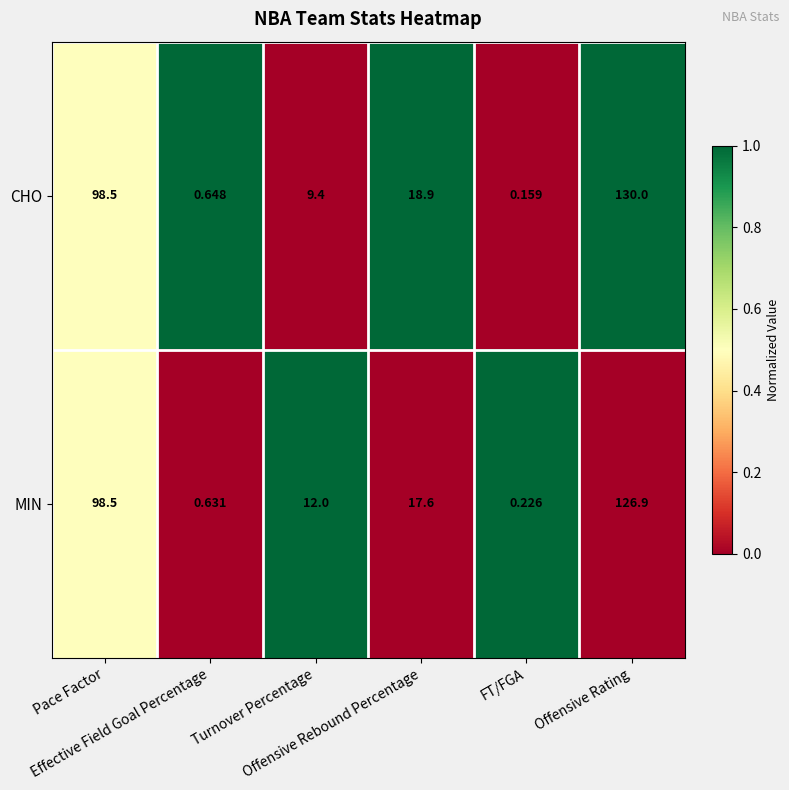

Which series has the largest total across all categories?

CHO